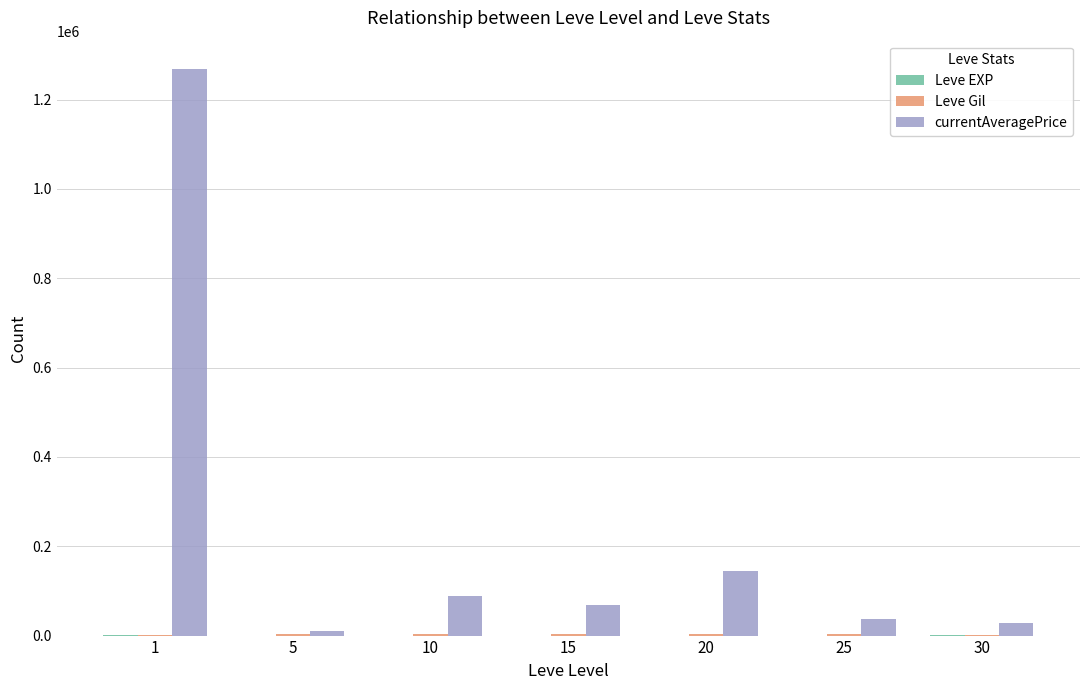

What is the total value across all series at 20?

147637